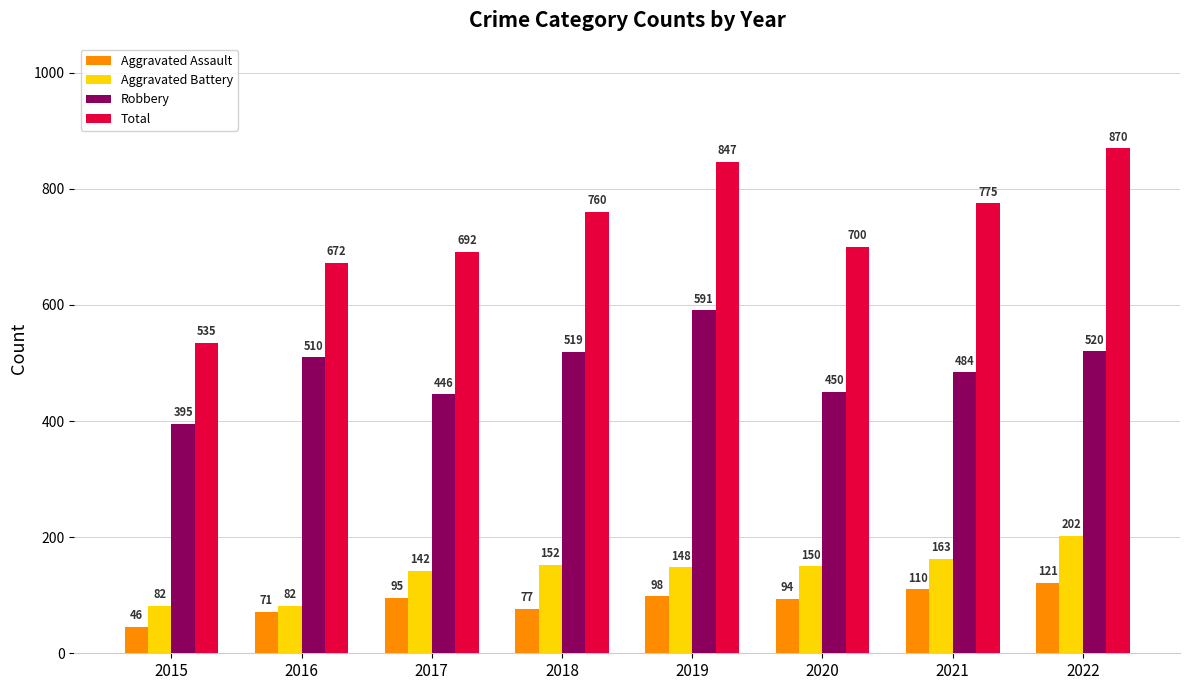

Which series has the widest spread of values?

Total